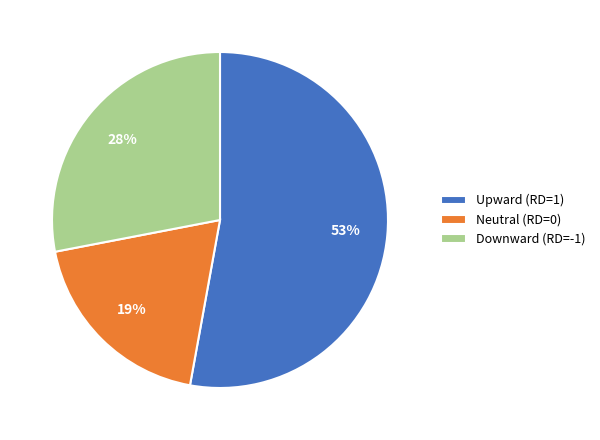

Does Upward (RD=1) account for over 50% of the chart?

Yes